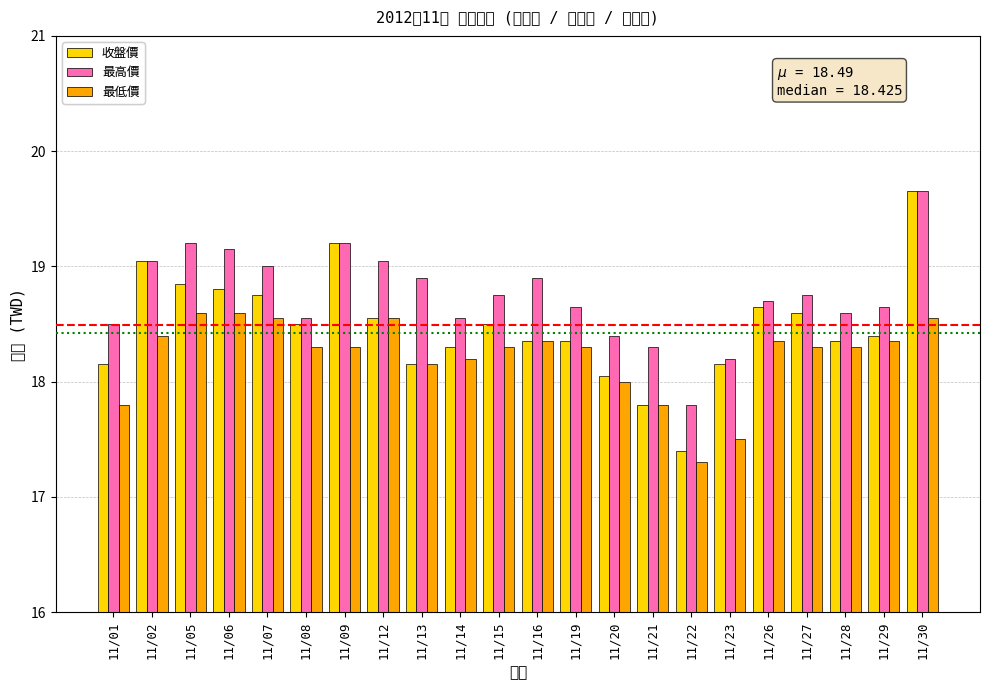

What is the difference between the highest and lowest values at 11/02?

0.7